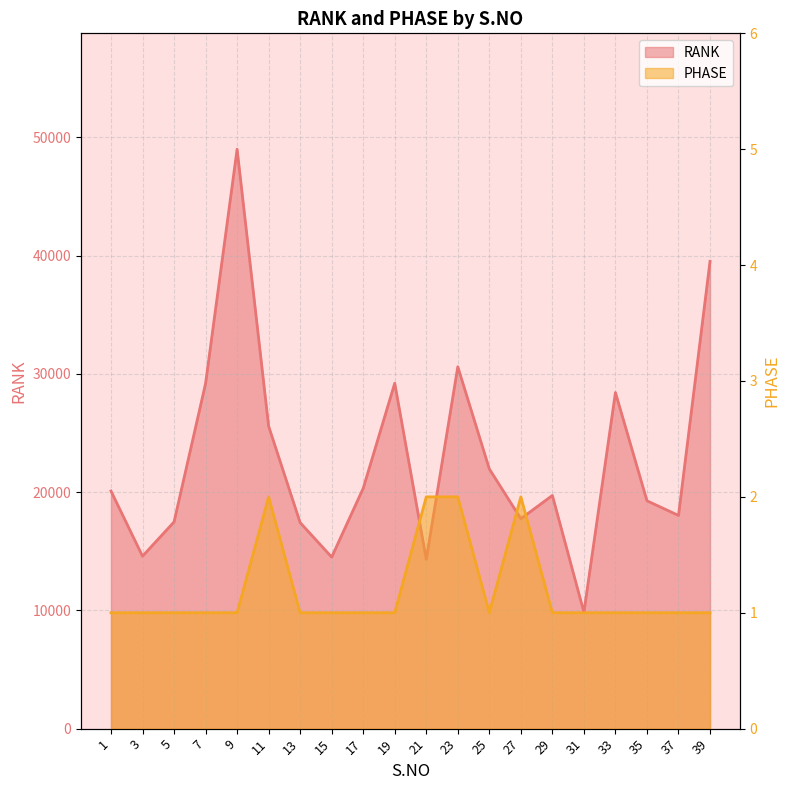

What is the total value across all series at 39?

39519